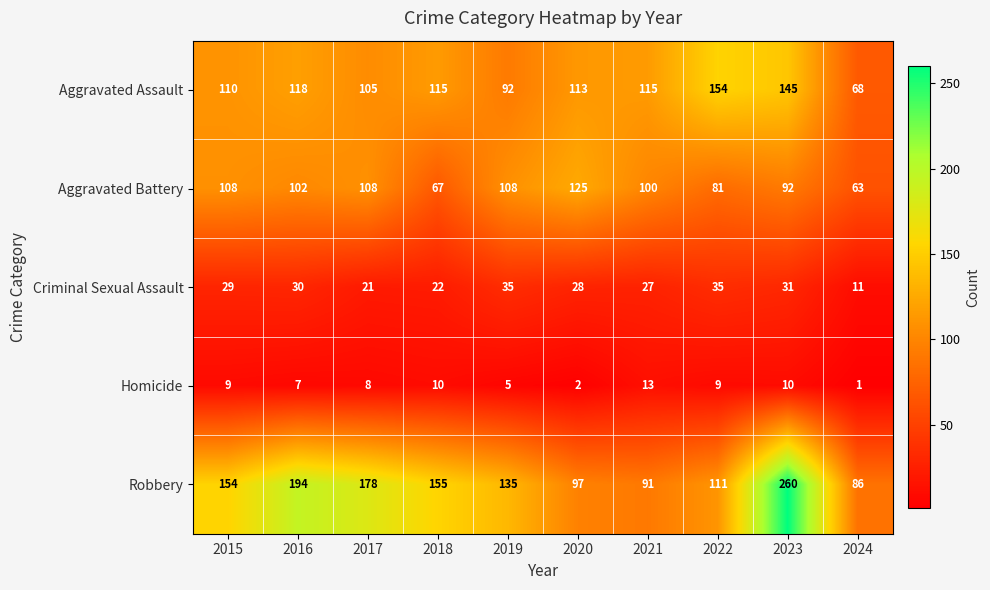

The value of Robbery at 2019 is 135. True or false?

True